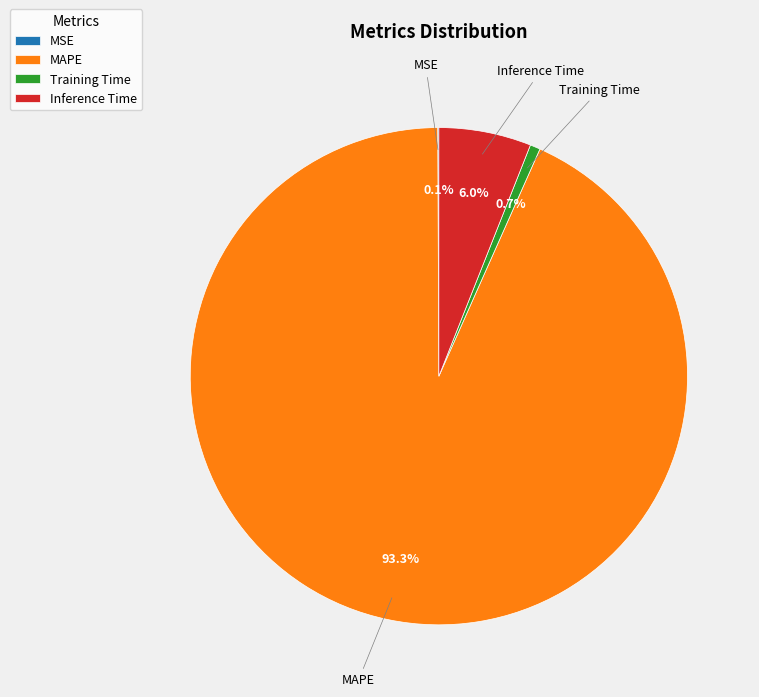

Is Inference Time the majority of the pie?

No